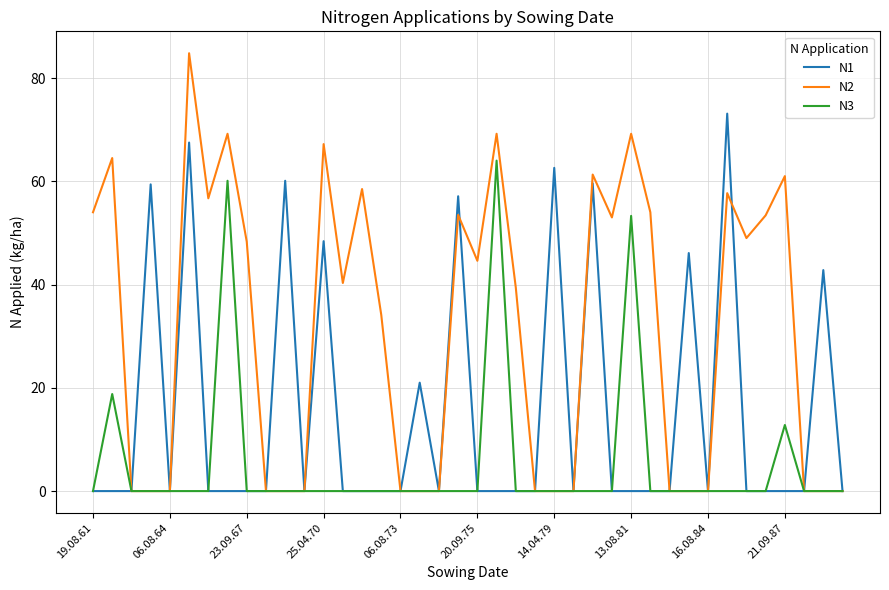

Which series has the largest range (max minus min)?

N2